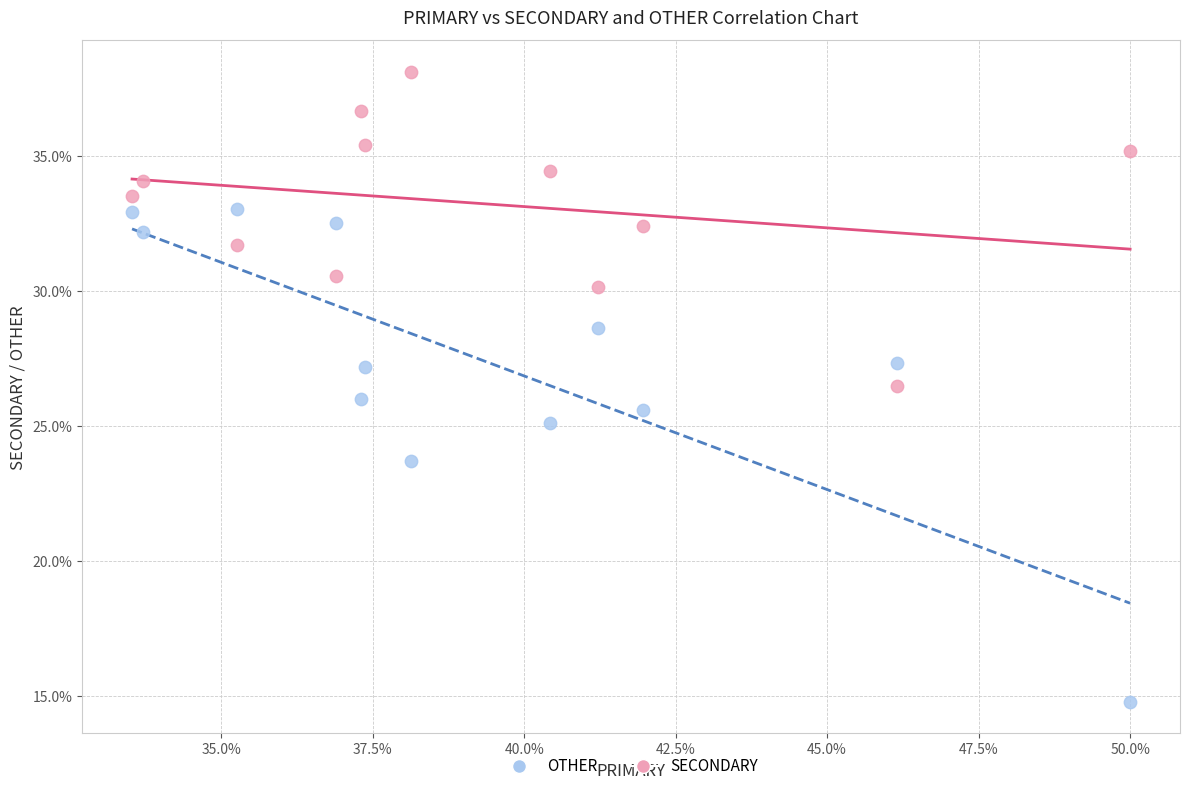

In the OTHER series, what Y value is closest to 23?

23.7